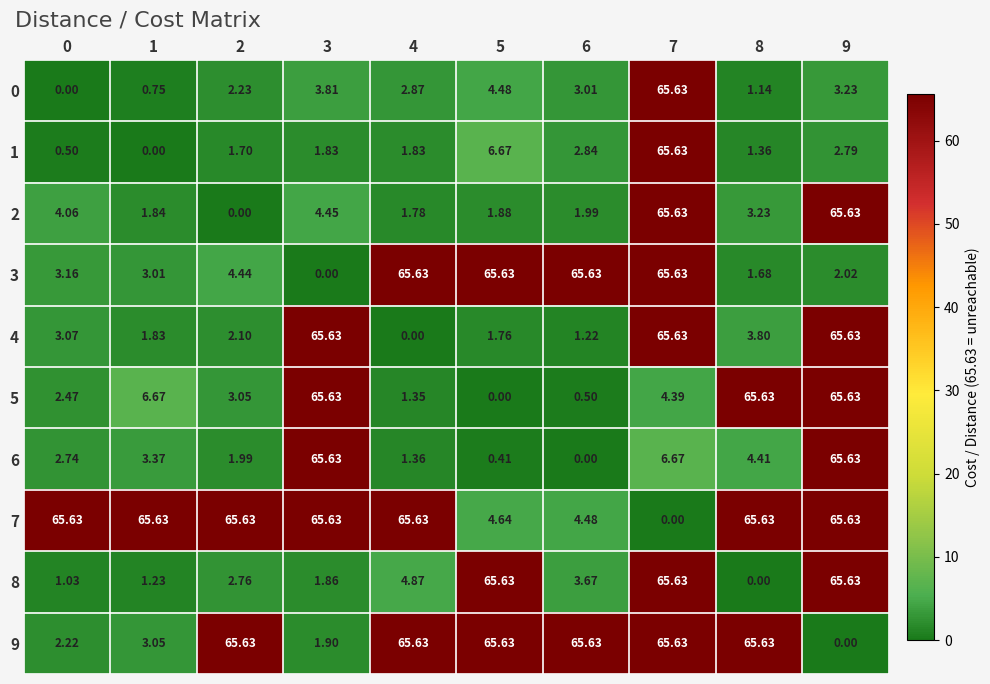

Is the value of 6 at 1 greater than the value of 3 at 0?

Yes